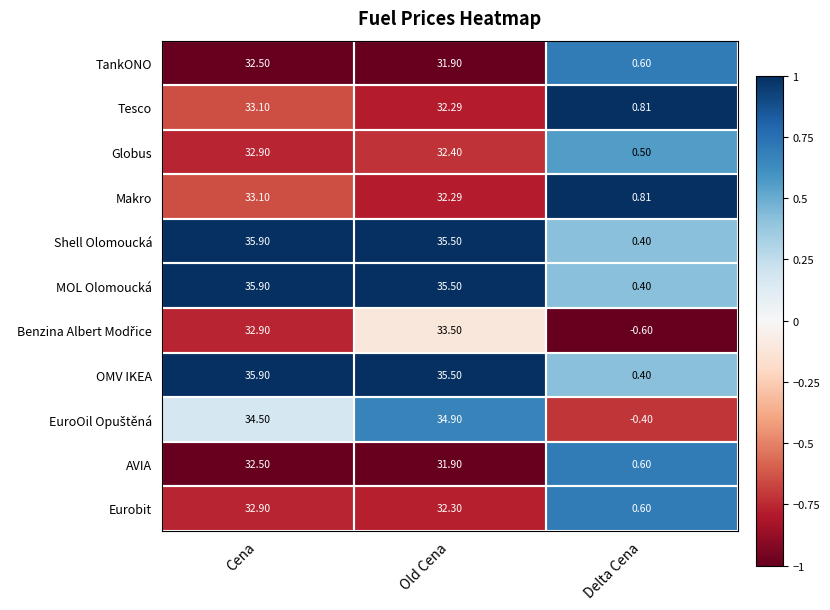

Rank the series at Old Cena from highest to lowest value.

Shell Olomoucká, MOL Olomoucká, OMV IKEA, EuroOil Opuštěná, Benzina Albert Modřice, Globus, Eurobit, Tesco, Makro, TankONO, AVIA